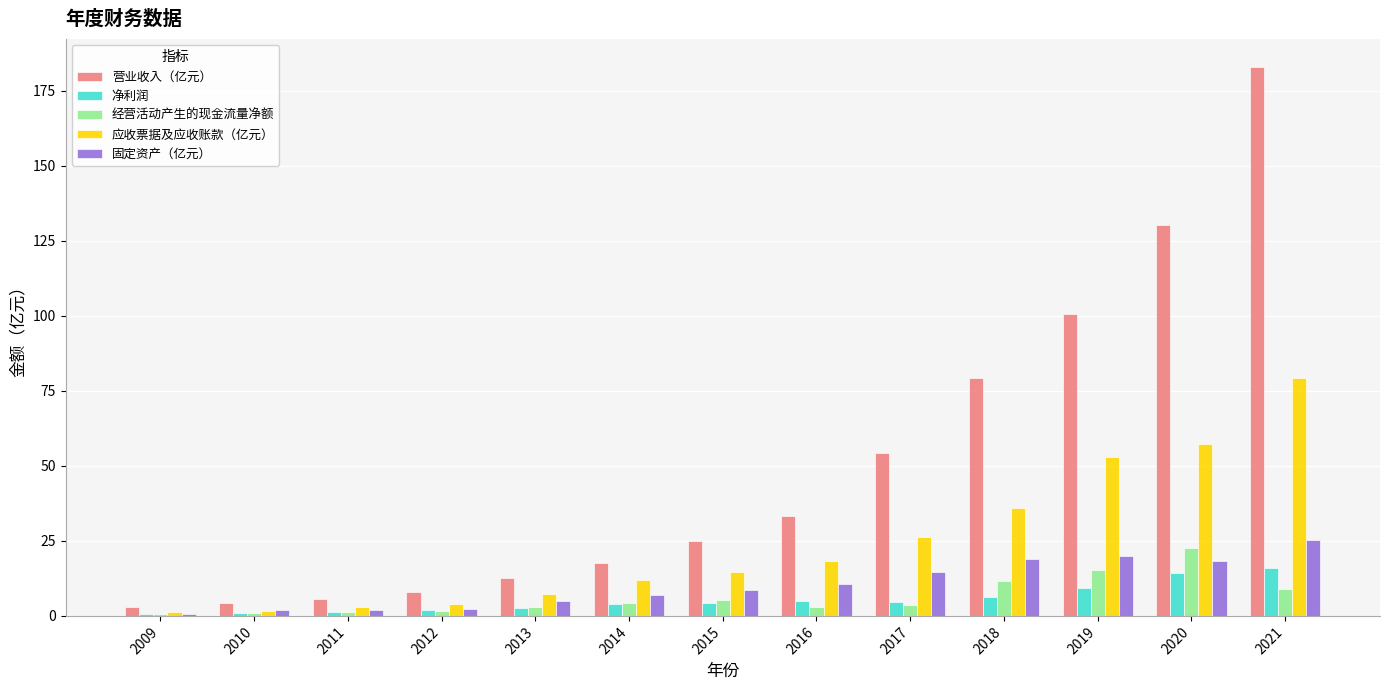

The value of 净利润 at 2020 is 14.4. True or false?

True